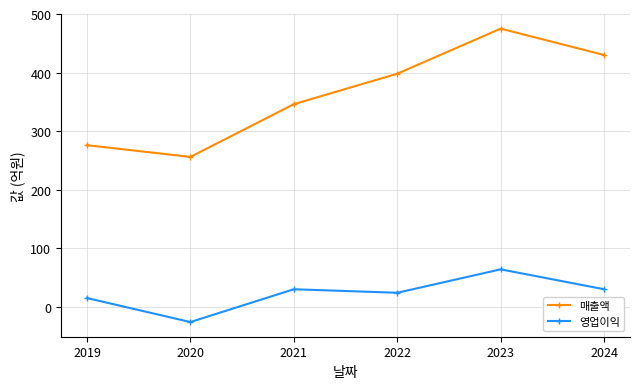

Which series changed the most between 2020 and 2021?

매출액